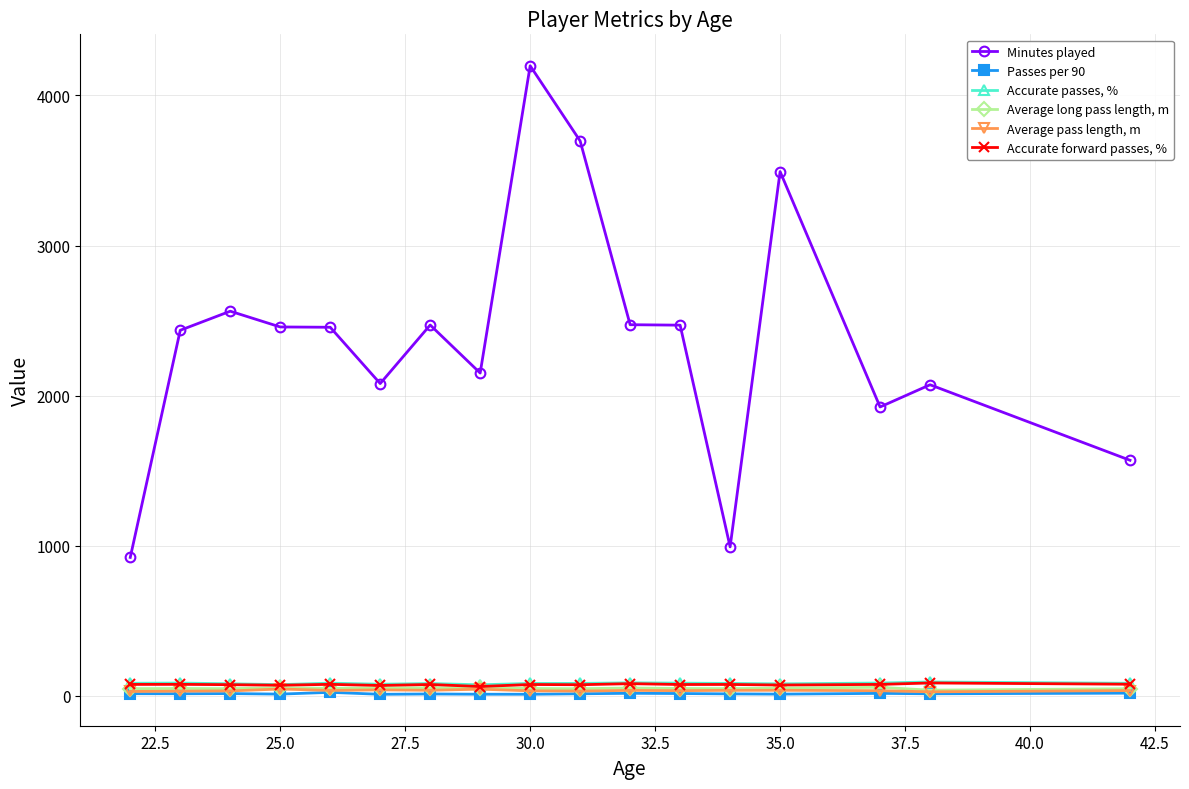

What is the sum of all Passes per 90 values?

253.6